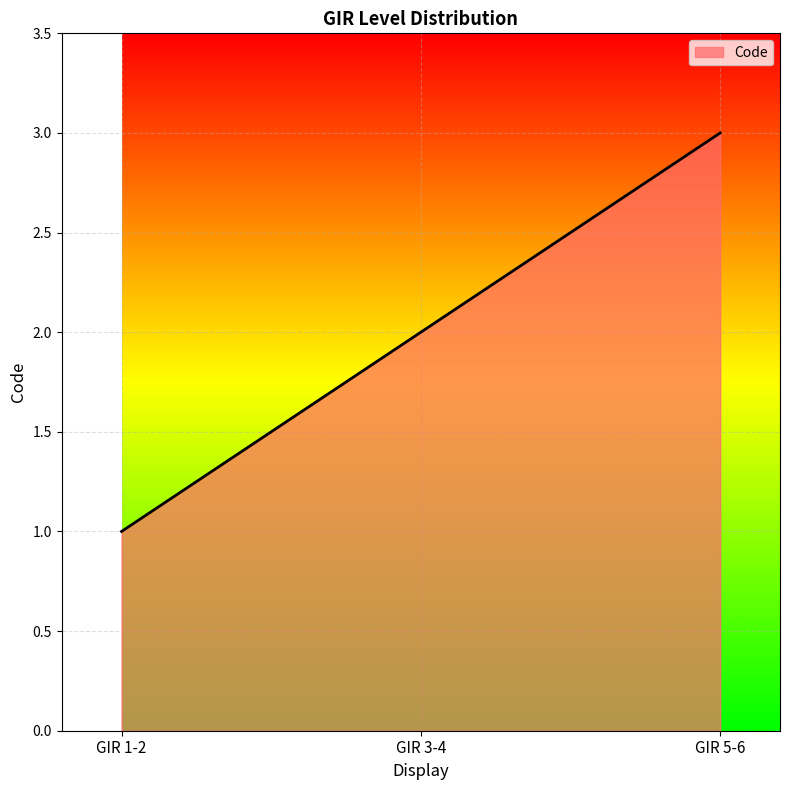

List the labels in order of value, smallest first.

GIR 1-2, GIR 3-4, GIR 5-6